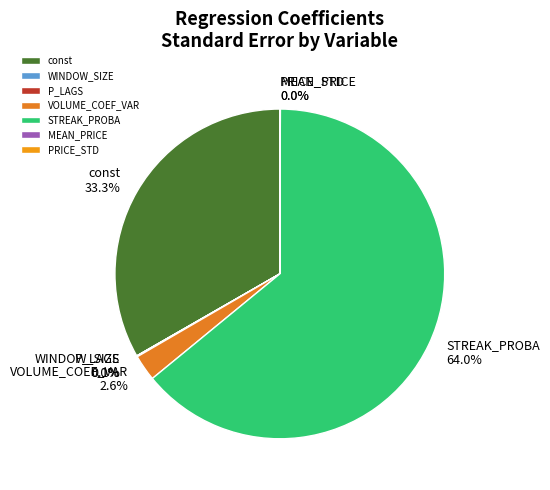

To the nearest percent, what is the average slice percentage?

14%